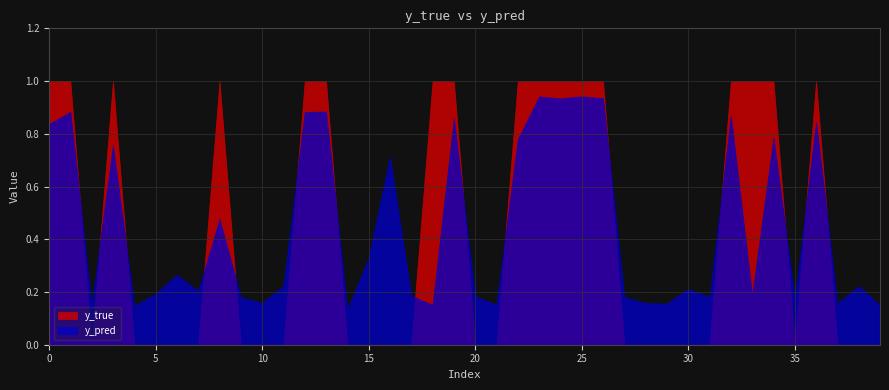

List the series in order of their peak value, lowest first.

y_pred, y_true